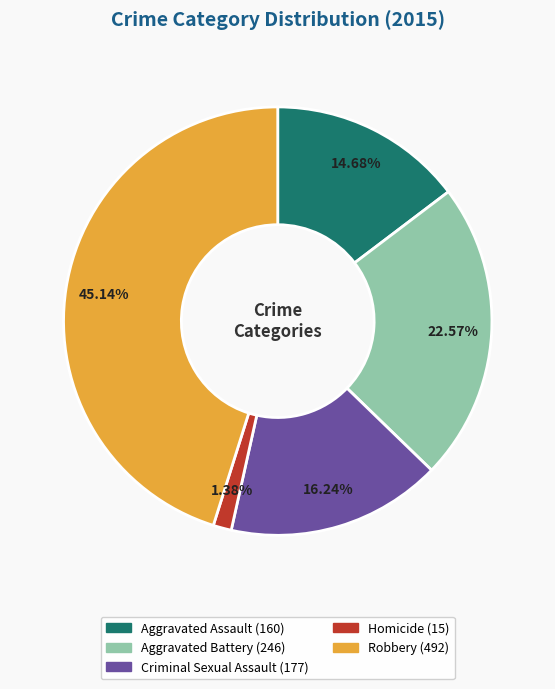

To the nearest percent, what is the average slice percentage?

20%